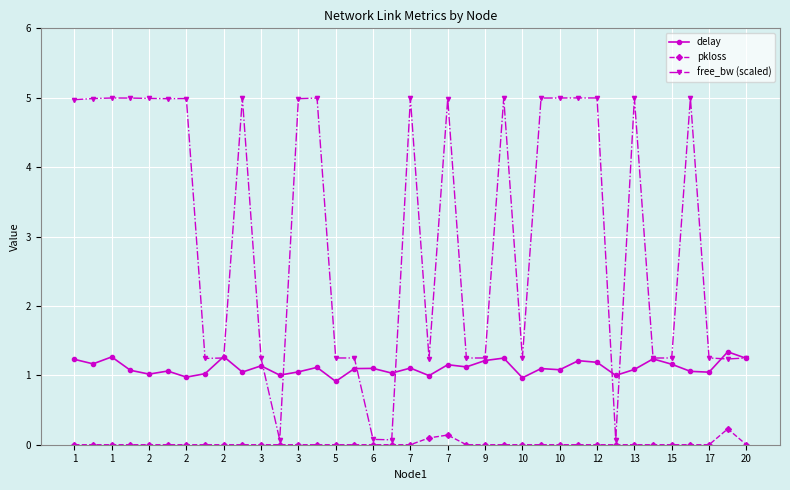

How many lines are shown in the chart?

3